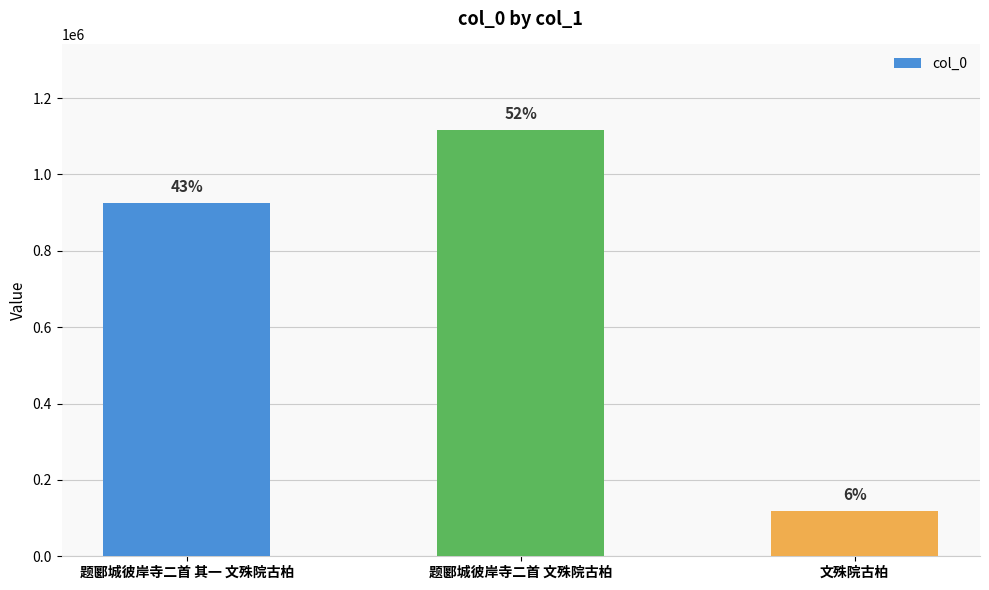

What is the value of the 1st bar from the left?

924308